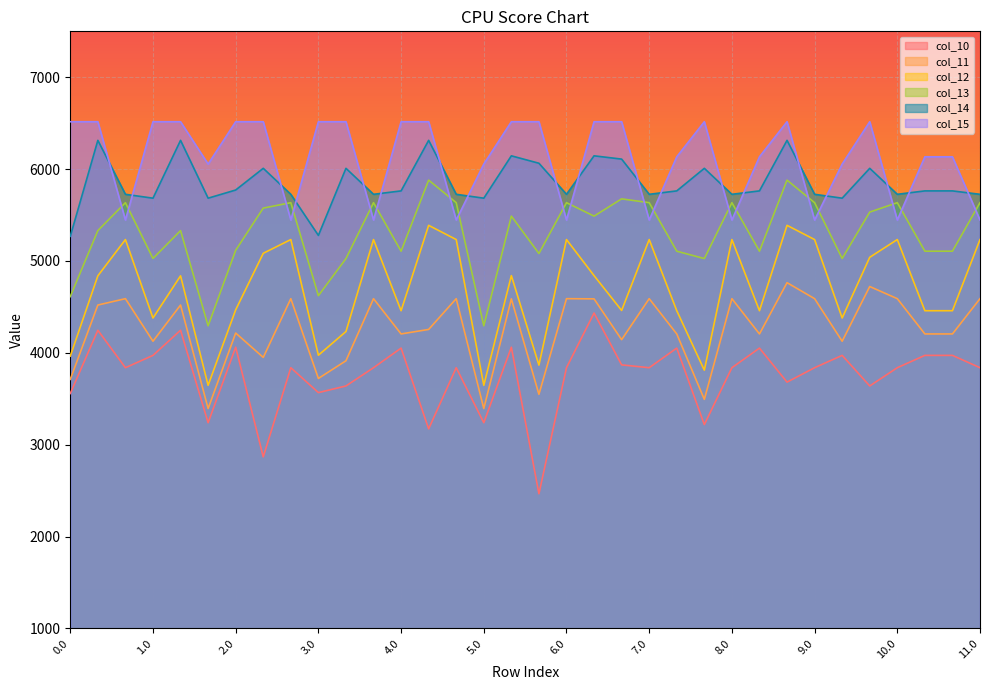

The col_12 series shows 6217.2 at 5.0. True or false?

False